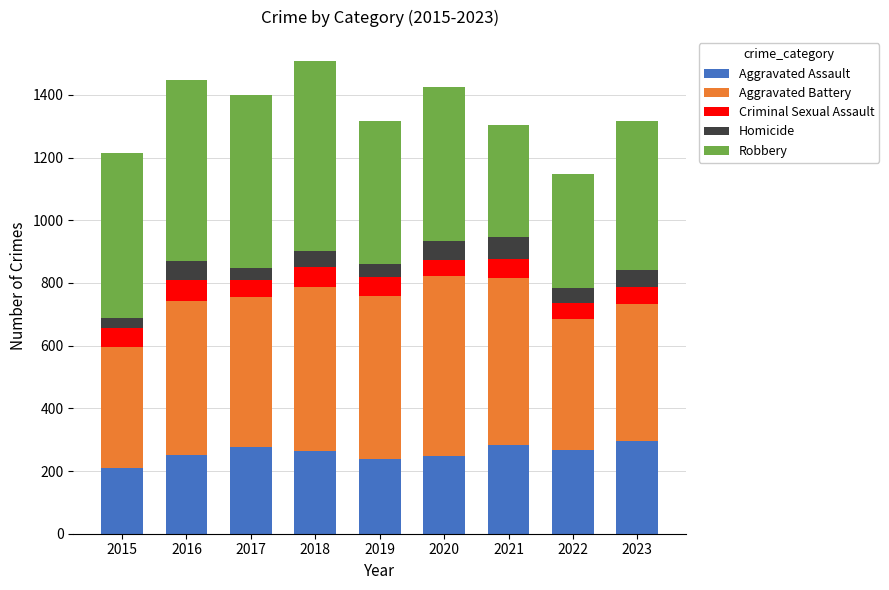

Does the chart contain any negative values?

No